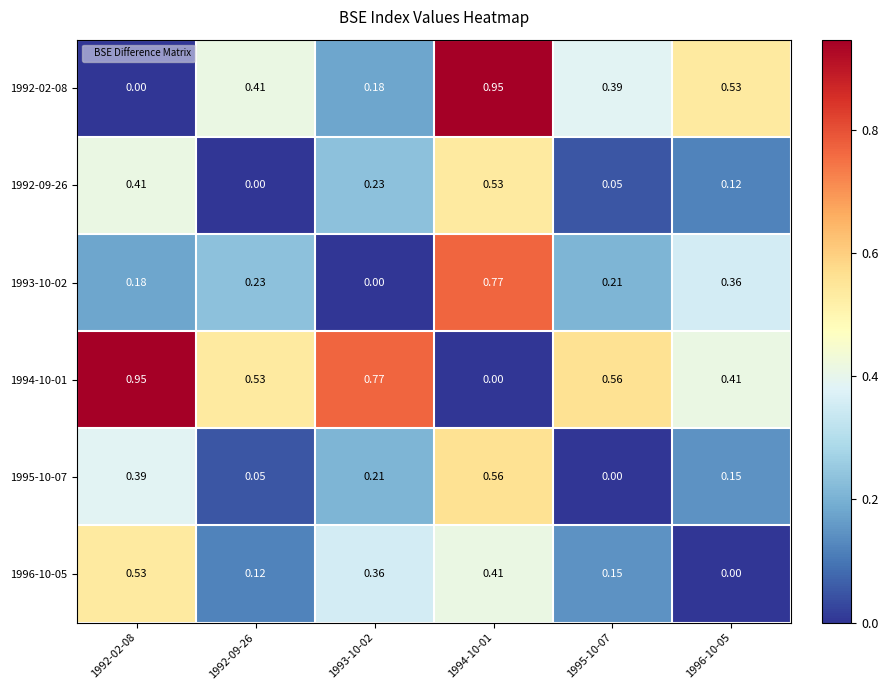

What is the total value across all series at 1992-02-08?

2.5